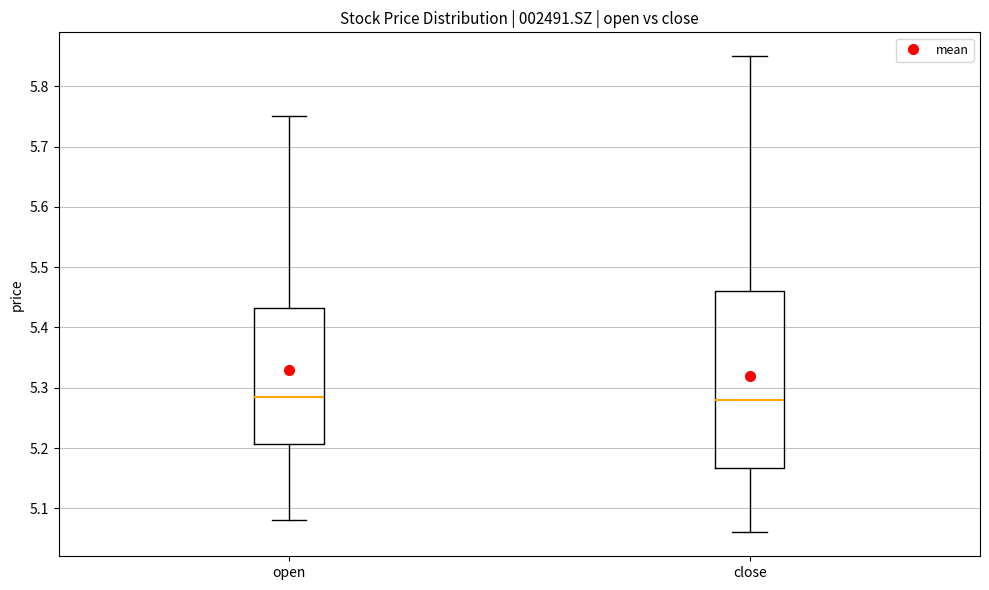

Where does the median line of the box for open sit on the y-axis? The values are not printed on the chart, so give them approximately, as read against the axis.

5.29